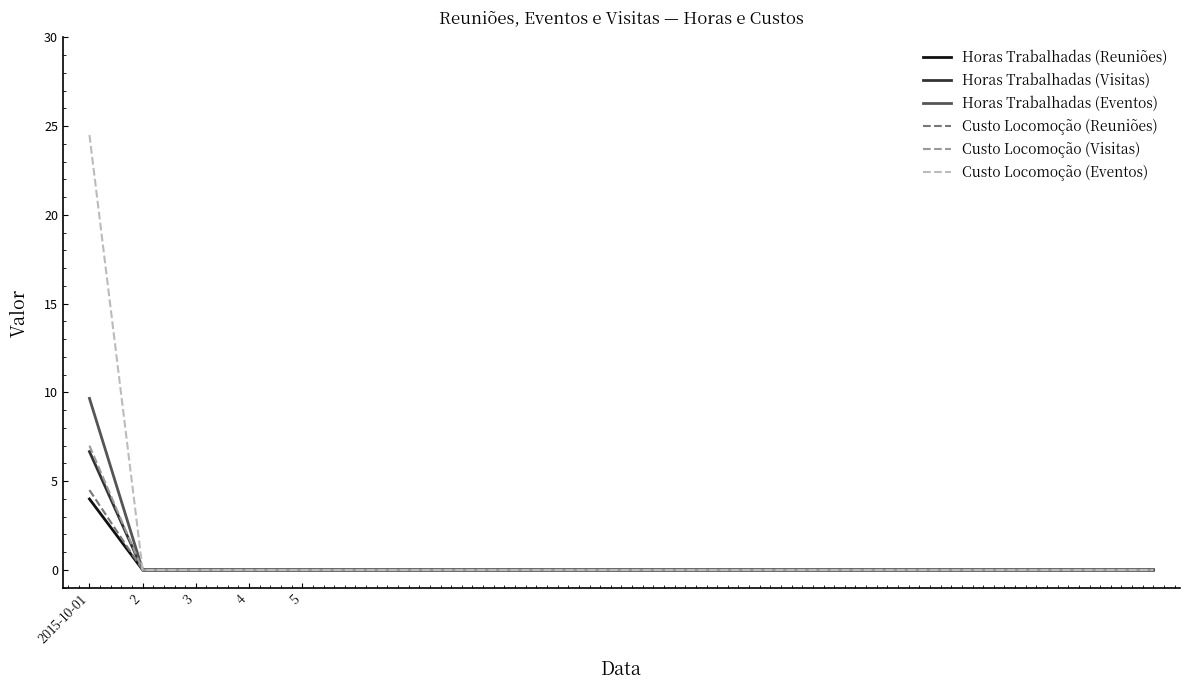

Which series has the largest range (max minus min)?

Custo Locomoção (Eventos)